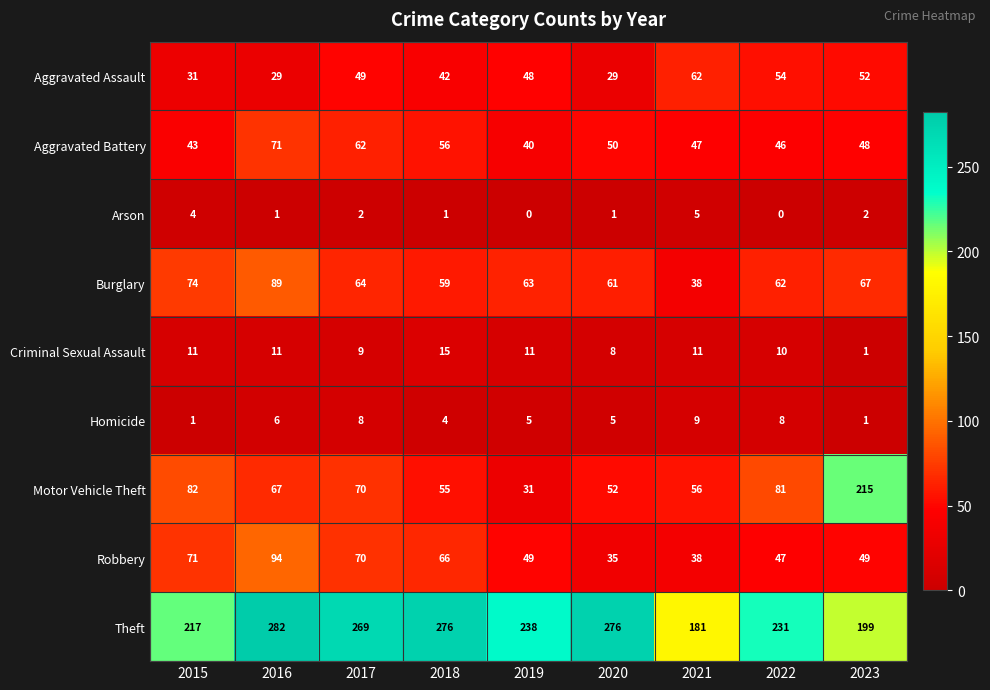

Is it true that Burglary equals 34 at 2022?

False